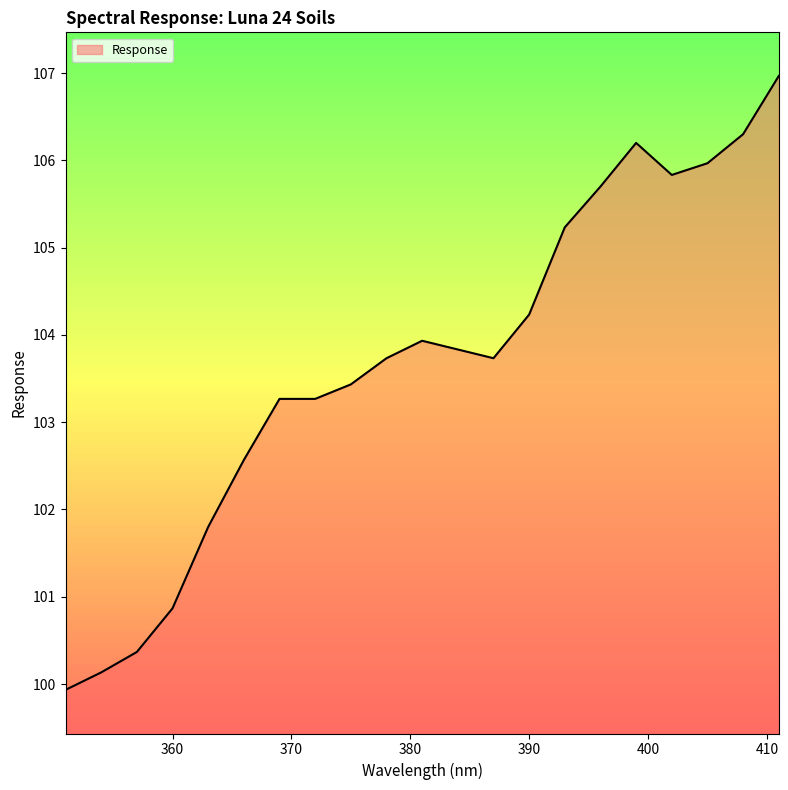

What is the maximum value shown in the chart?

107.0